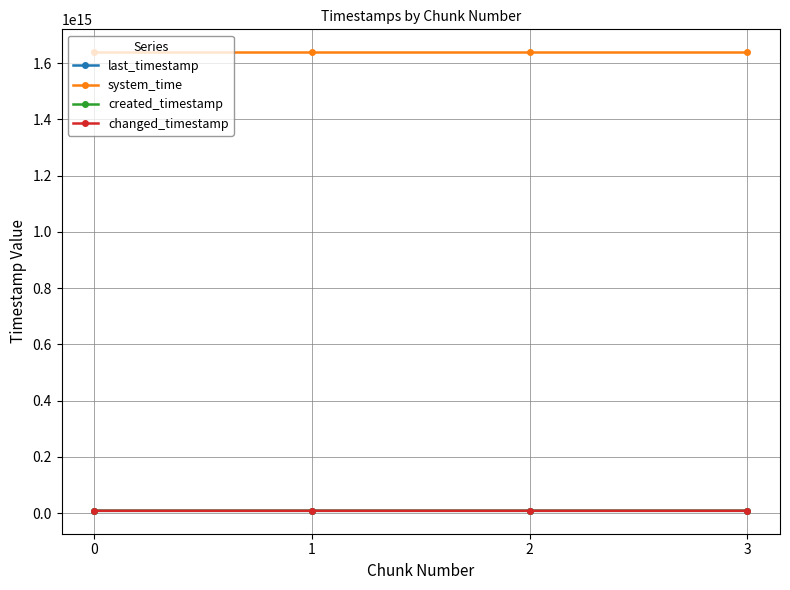

True or false: system_time has more than 0 interior local peaks.

False